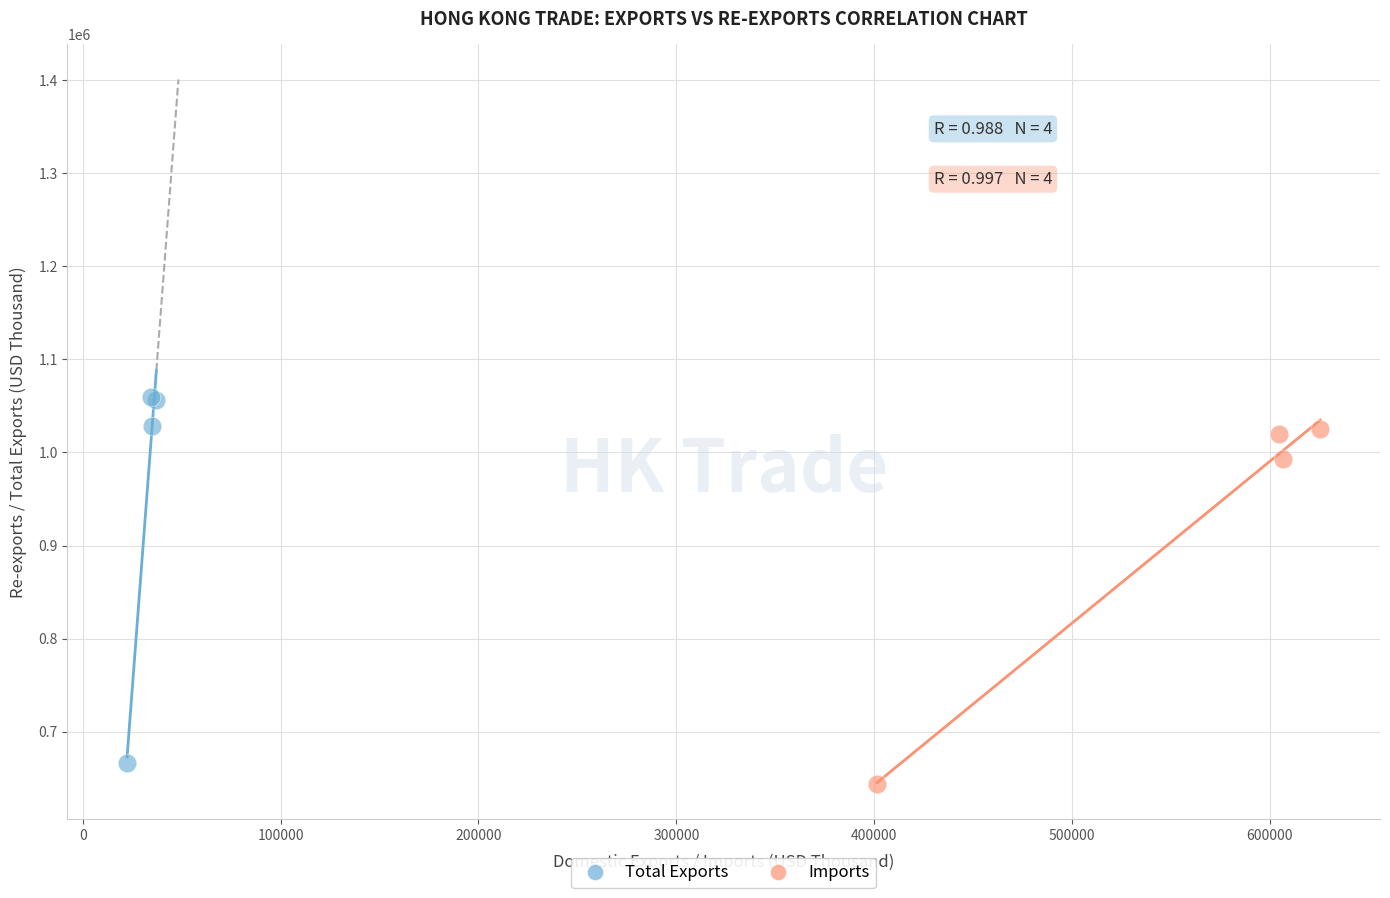

What are all the series names shown in the legend?

Total Exports, Imports